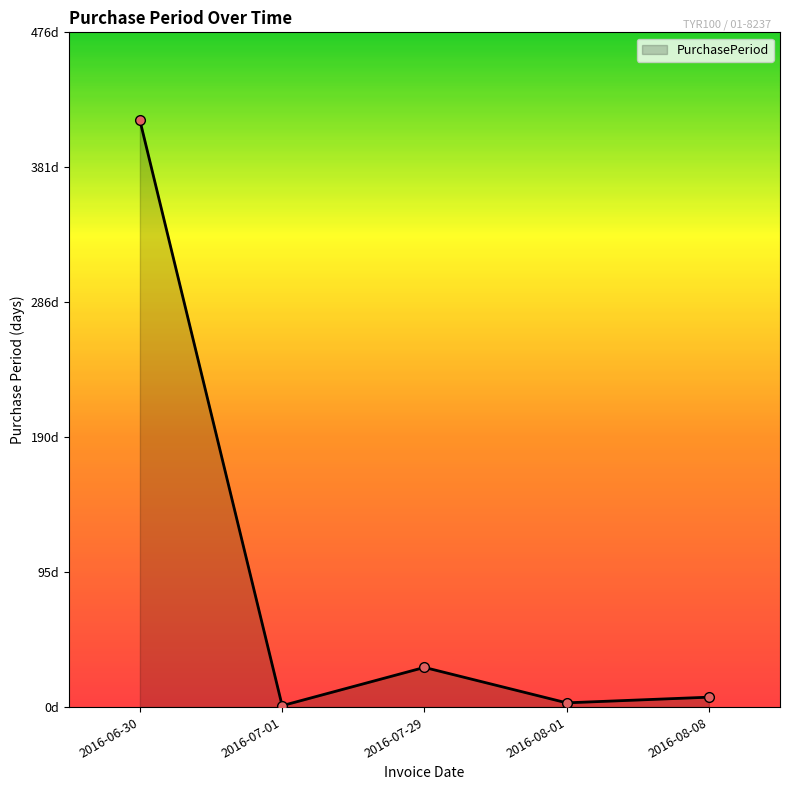

Reading left to right, list all the values displayed in this chart.

414	1	28	3	7